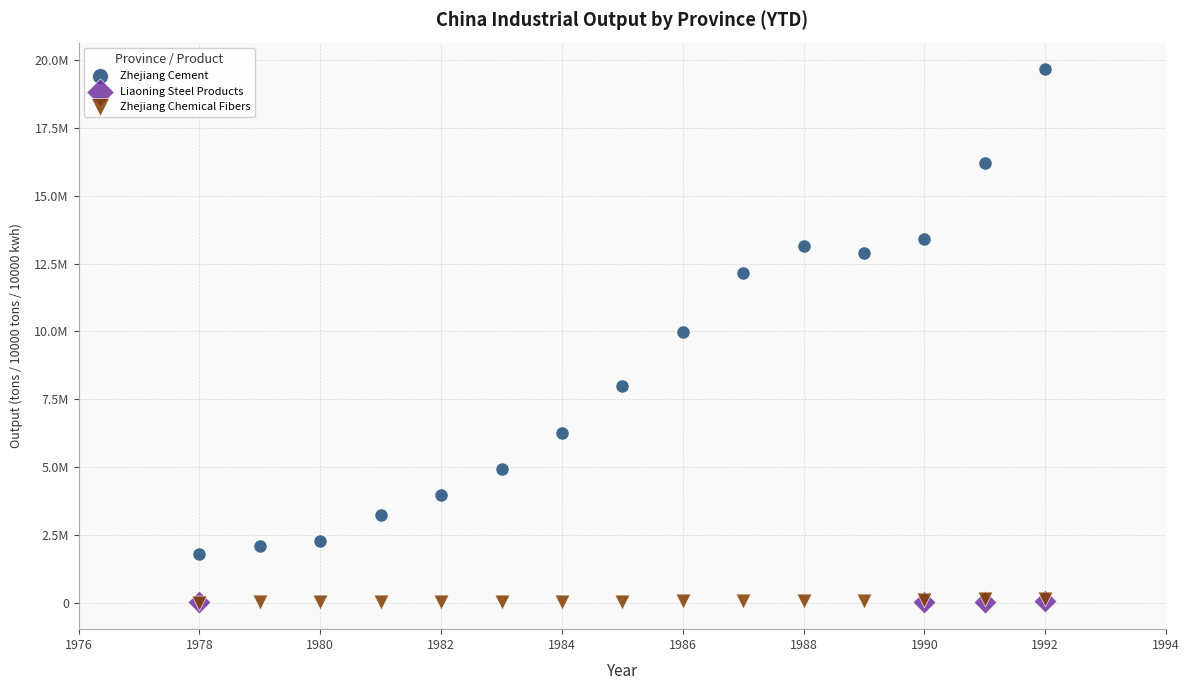

What are all the series names shown in the legend?

Zhejiang Cement, Liaoning Steel Products, Zhejiang Chemical Fibers